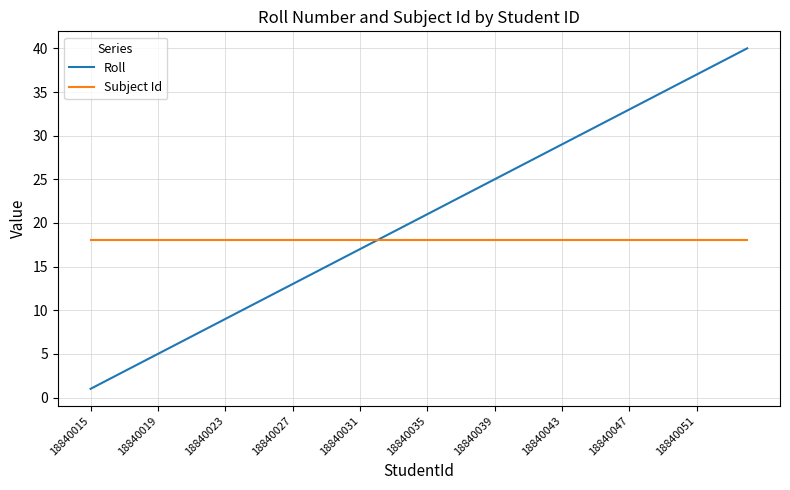

Which series has the largest total across all categories?

Roll